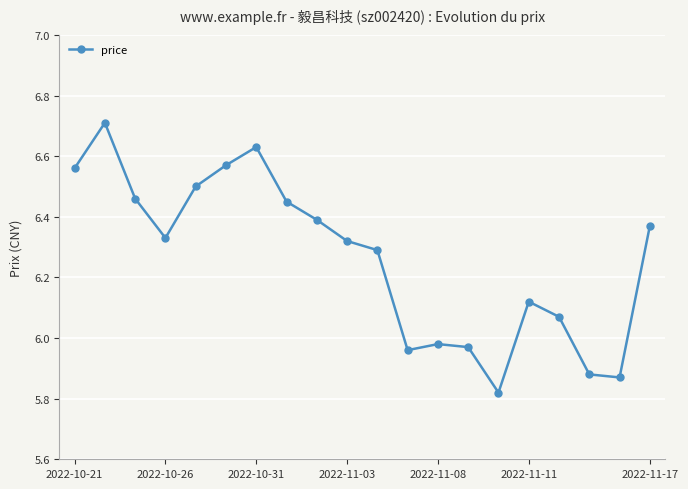

True or false: the data has more than 2 interior local peaks.

True